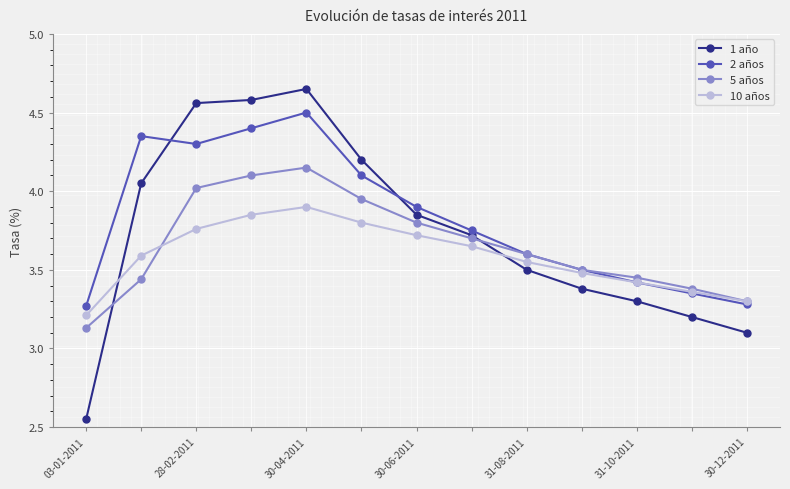

Which series has the widest spread of values?

1 año